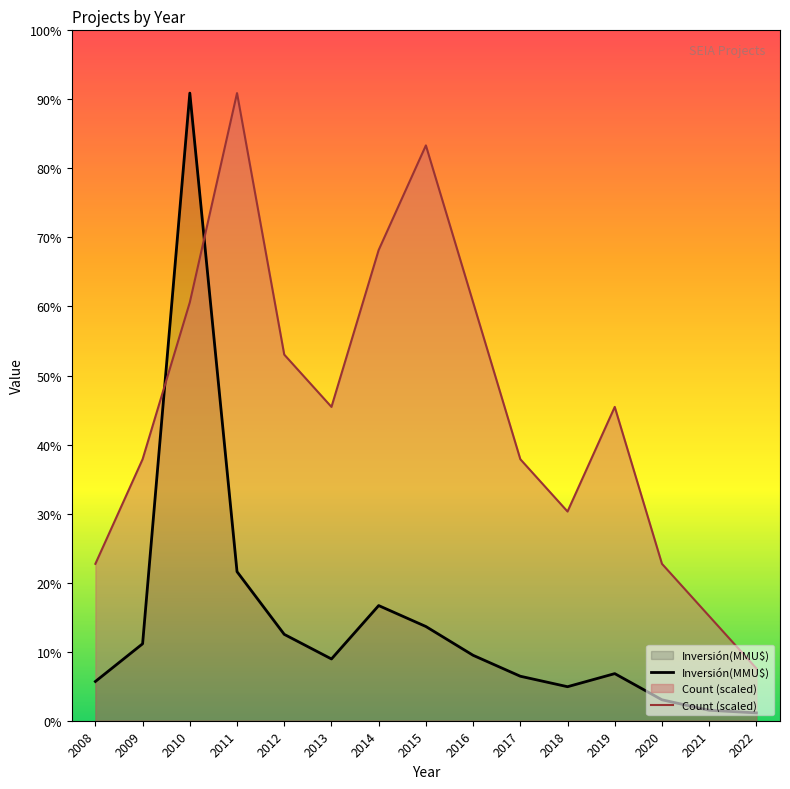

What are all the series names shown in the legend?

Count, Inversión(MMU$)